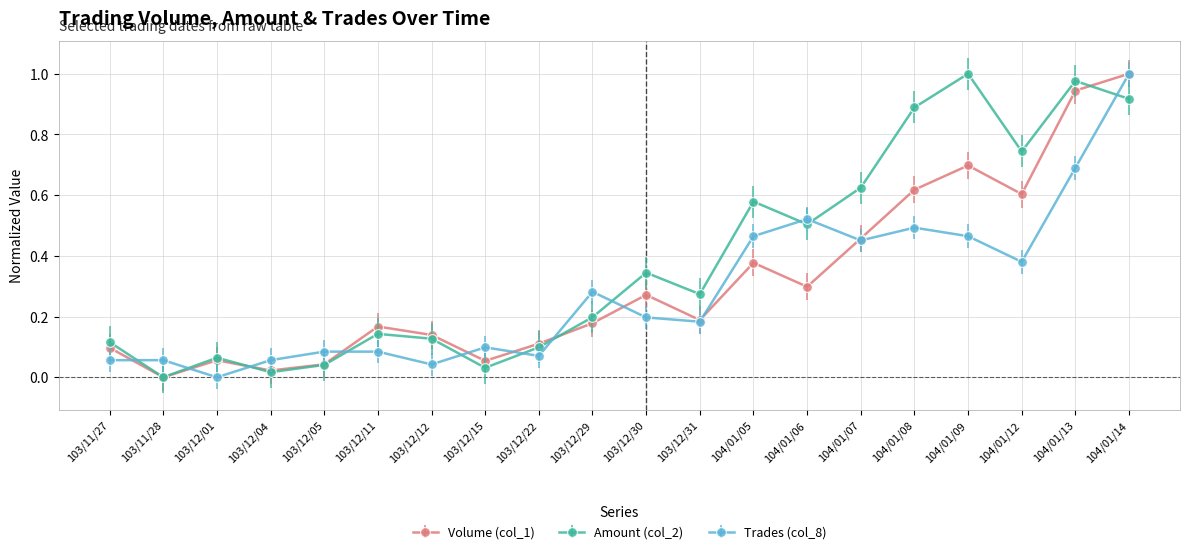

What is the sum of all Amount (col_2) values?

7.7